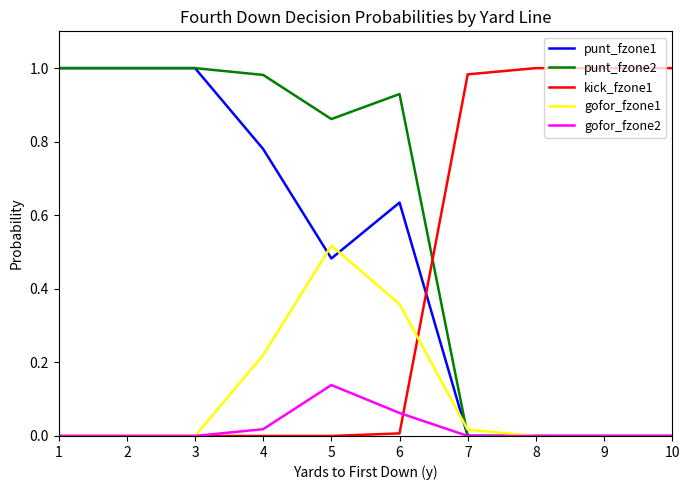

List the series in order of their overall mean, lowest first.

gofor_fzone2, gofor_fzone1, kick_fzone1, punt_fzone1, punt_fzone2